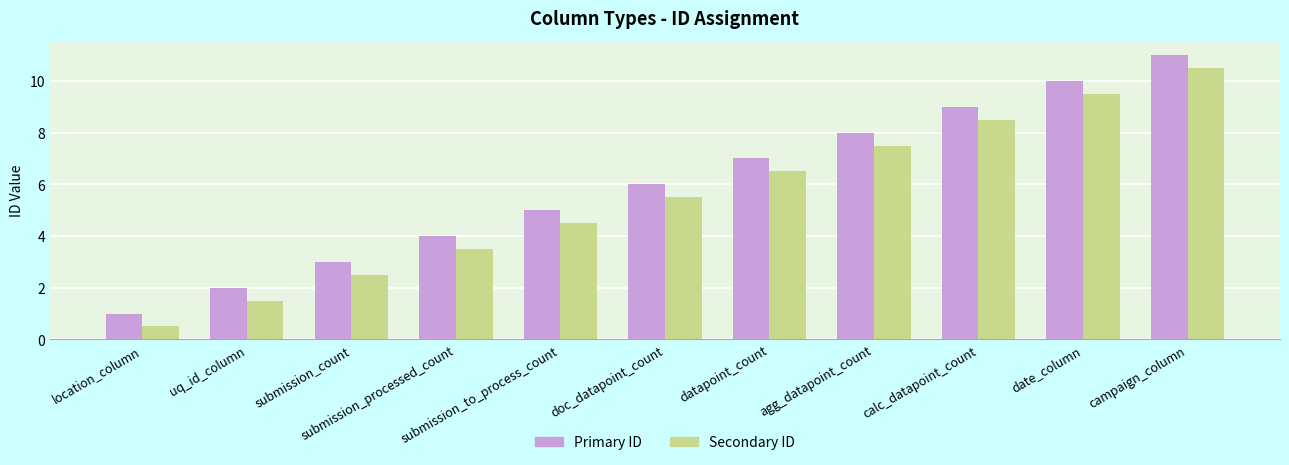

Reading left to right, transcribe all the data shown in this chart.

Primary ID: 1.0	2.0	3.0	4.0	5.0	6.0	7.0	8.0	9.0	10.0	11.0
Secondary ID: 0.5	1.5	2.5	3.5	4.5	5.5	6.5	7.5	8.5	9.5	10.5